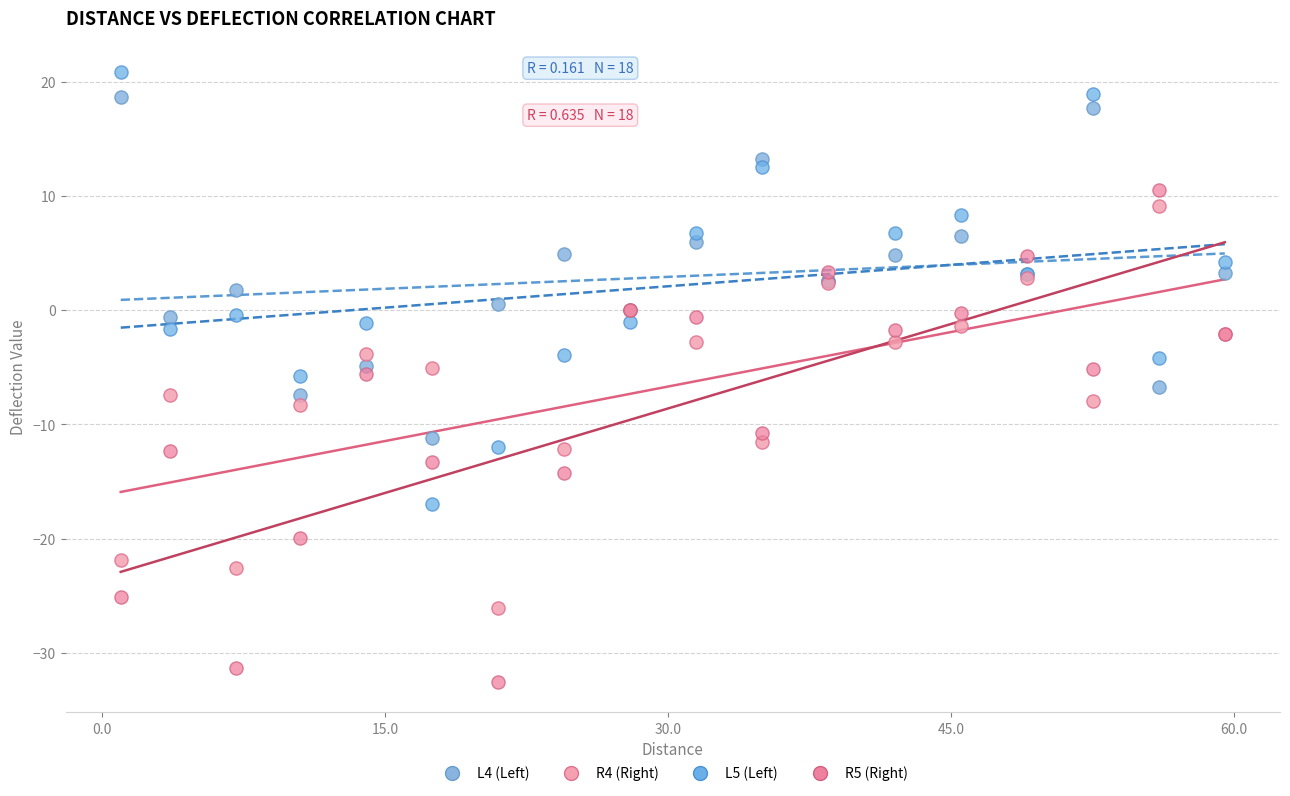

Which series reaches the minimum Y coordinate?

R5 (Right)